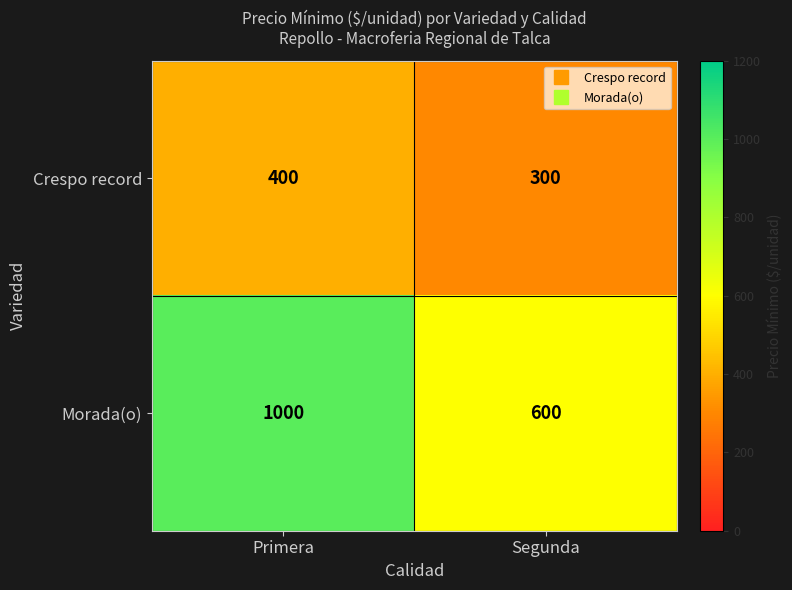

Which category has the lowest value across all series?

Segunda